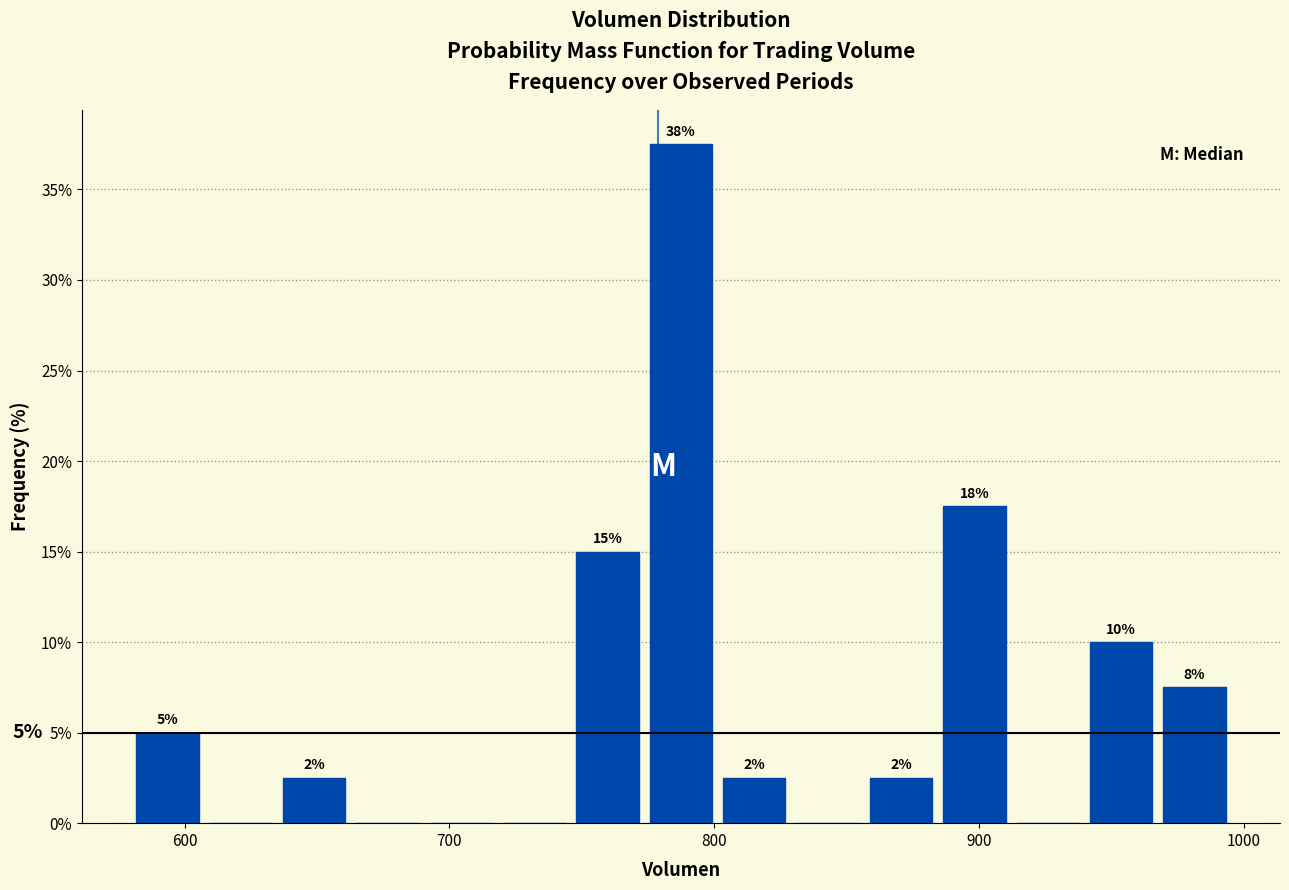

Around what value on the x-axis is the tallest bar? Give the approximate position of its centre, as read against the axis.

790